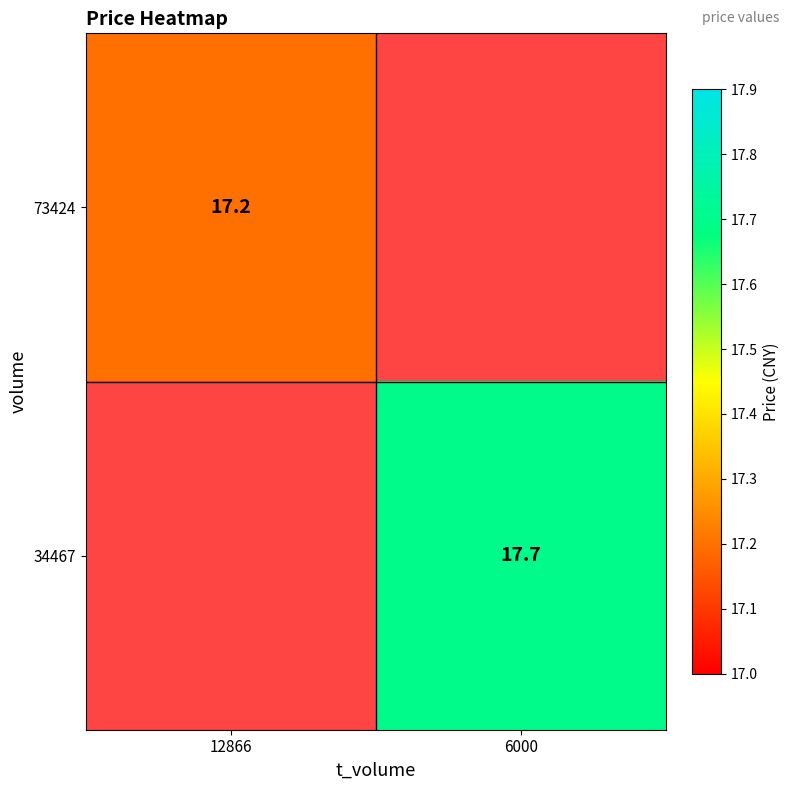

True or false: 73424 has a value of 17.2 at 12866.

True